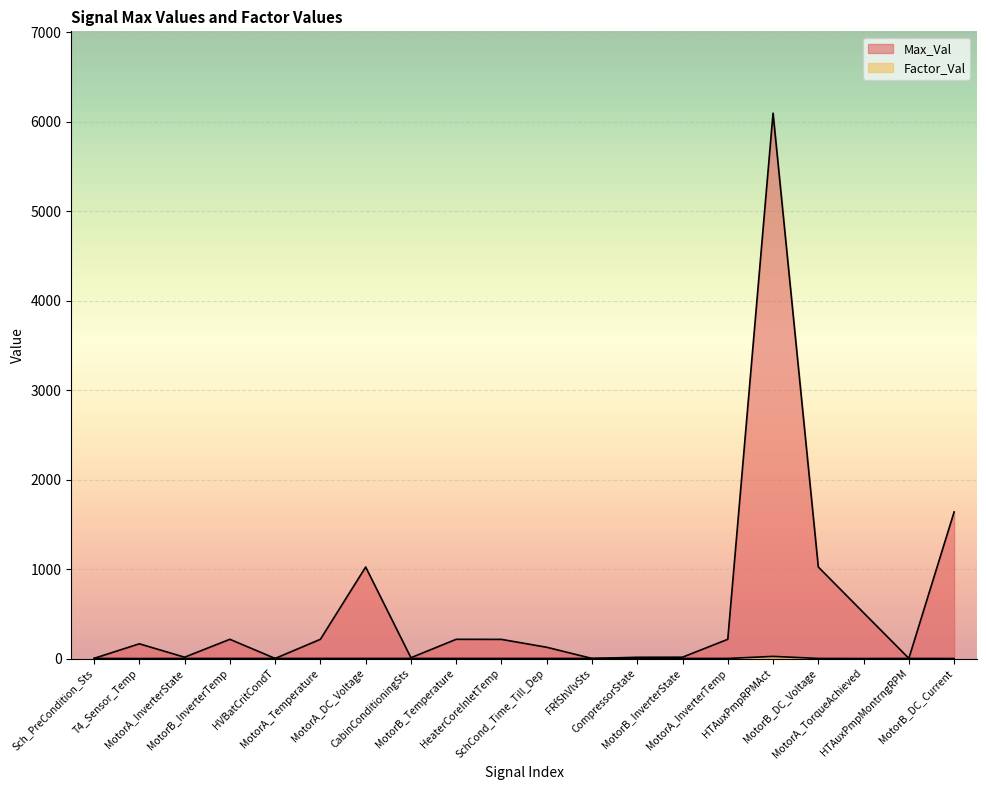

Reading left to right, list all the values displayed in this chart.

Max_Val: Sch_PreCondition_Sts=2.0	T4_Sensor_Temp=164.7	MotorA_InverterState=15.0	MotorB_InverterTemp=215.0	HVBatCritCondT=1.0	MotorA_Temperature=215.0	MotorA_DC_Voltage=1023.0	CabinConditioningSts=9.0	MotorB_Temperature=215.0	HeaterCoreInletTemp=214.0	SchCond_Time_Till_Dep=126.0	FRfShVlvSts=1.0	CompressorState=14.0	MotorB_InverterState=15.0	MotorA_InverterTemp=215.0	HTAuxPmpRPMAct=6096.0	MotorB_DC_Voltage=1023.0	MotorA_TorqueAchieved=511.9	HTAuxPmpMontrngRPM=2.0	MotorB_DC_Current=1638.3
Factor_Val: Sch_PreCondition_Sts=1.0	T4_Sensor_Temp=0.1	MotorA_InverterState=1.0	MotorB_InverterTemp=1.0	HVBatCritCondT=1.0	MotorA_Temperature=1.0	MotorA_DC_Voltage=1.0	CabinConditioningSts=1.0	MotorB_Temperature=1.0	HeaterCoreInletTemp=1.0	SchCond_Time_Till_Dep=1.0	FRfShVlvSts=1.0	CompressorState=1.0	MotorB_InverterState=1.0	MotorA_InverterTemp=1.0	HTAuxPmpRPMAct=24.0	MotorB_DC_Voltage=1.0	MotorA_TorqueAchieved=0.1	HTAuxPmpMontrngRPM=1.0	MotorB_DC_Current=0.1